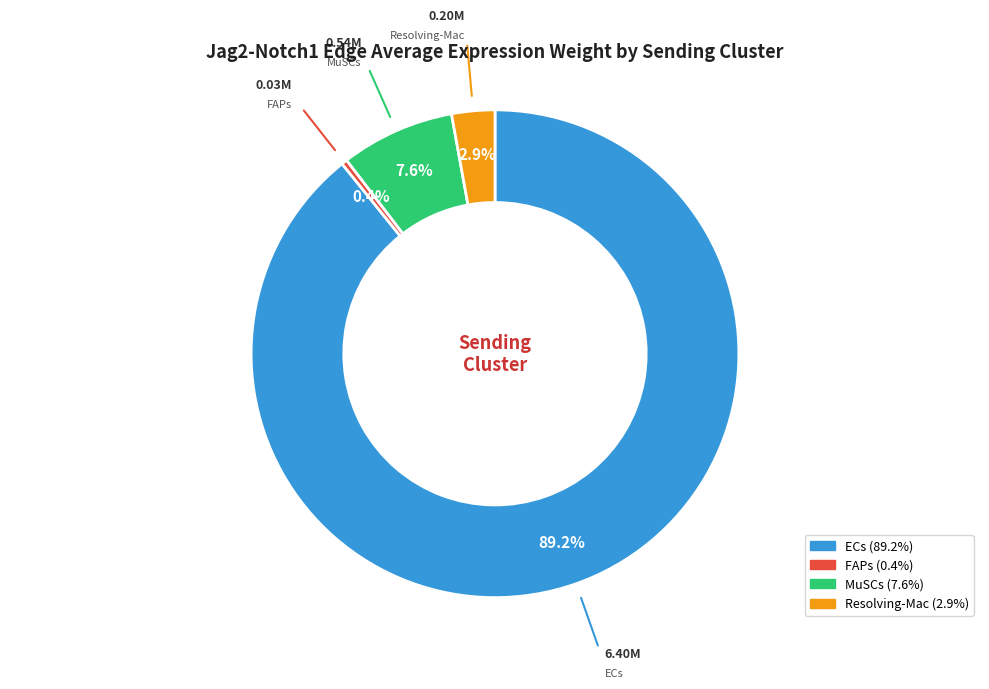

Which slice is the largest?

ECs